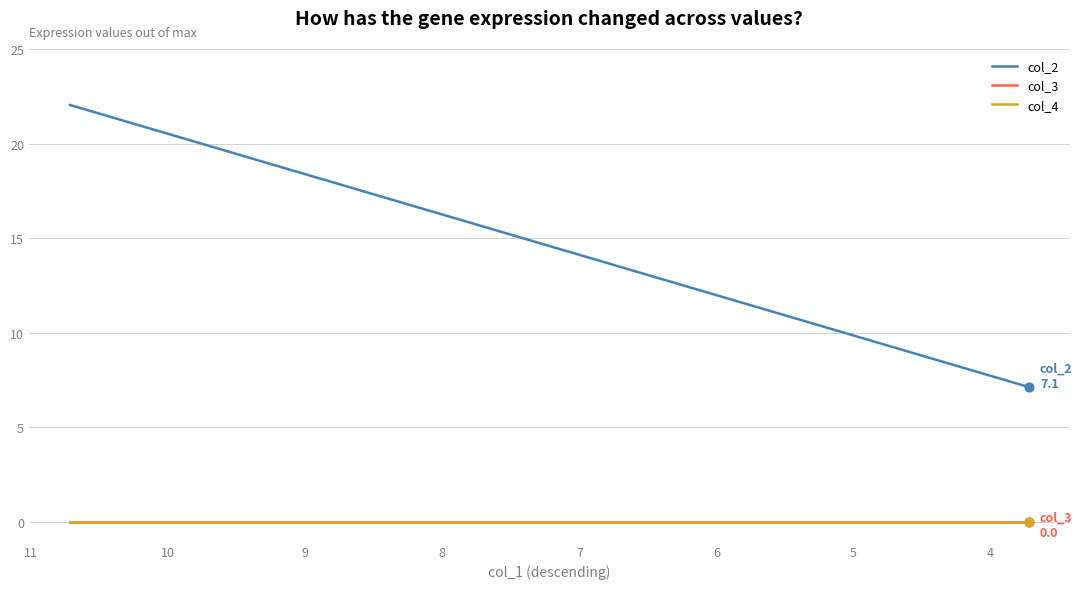

What are all the series names shown in the legend?

col_2, col_3, col_4